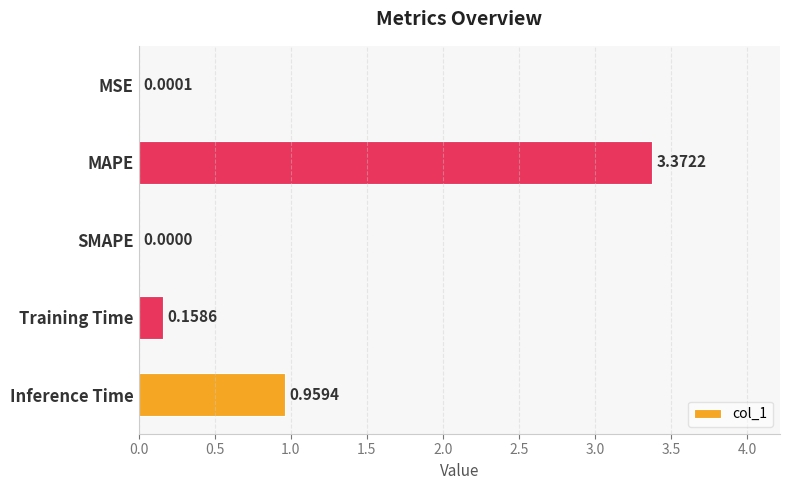

Which label corresponds to the largest value in the chart?

MAPE